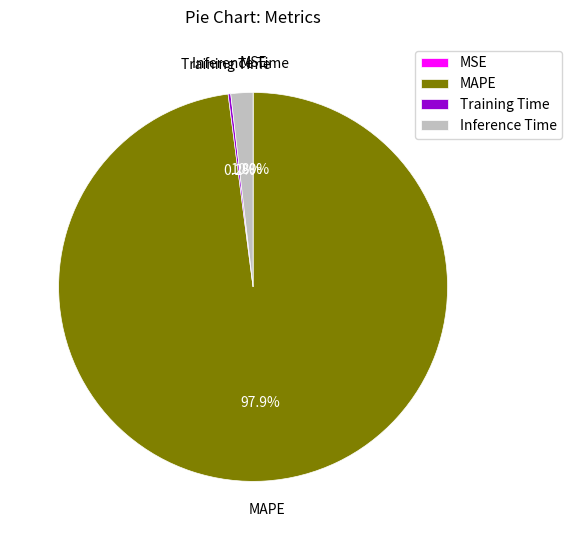

Is there any slice that represents more than half of the pie?

Yes